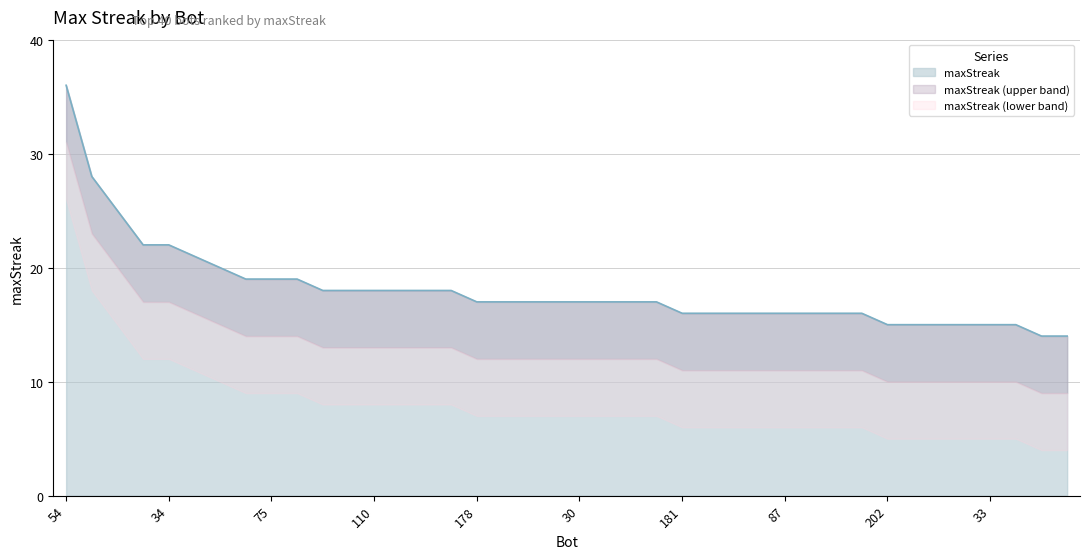

Which label corresponds to the smallest value in the chart?

191